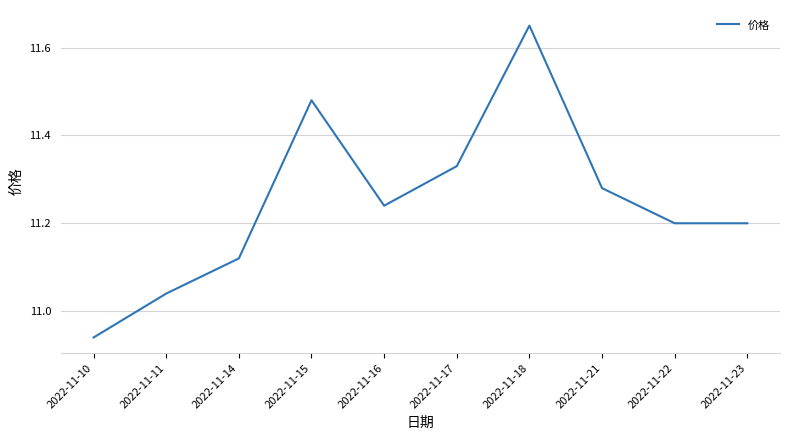

Approximately how many times larger is the value at 2022-11-15 compared to 2022-11-11?

1.0